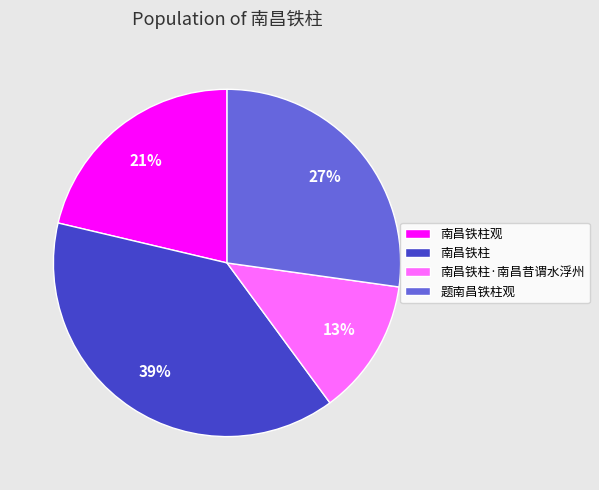

What is the smallest slice in the pie chart?

南昌铁柱·南昌昔谓水浮州